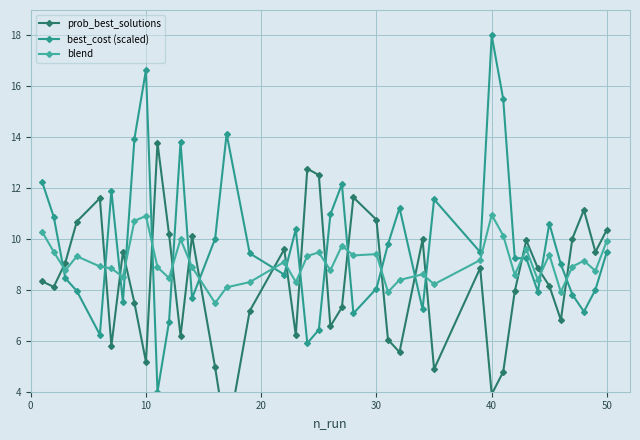

What are all the series names shown in the legend?

prob_best_solutions, best_cost (scaled), blend